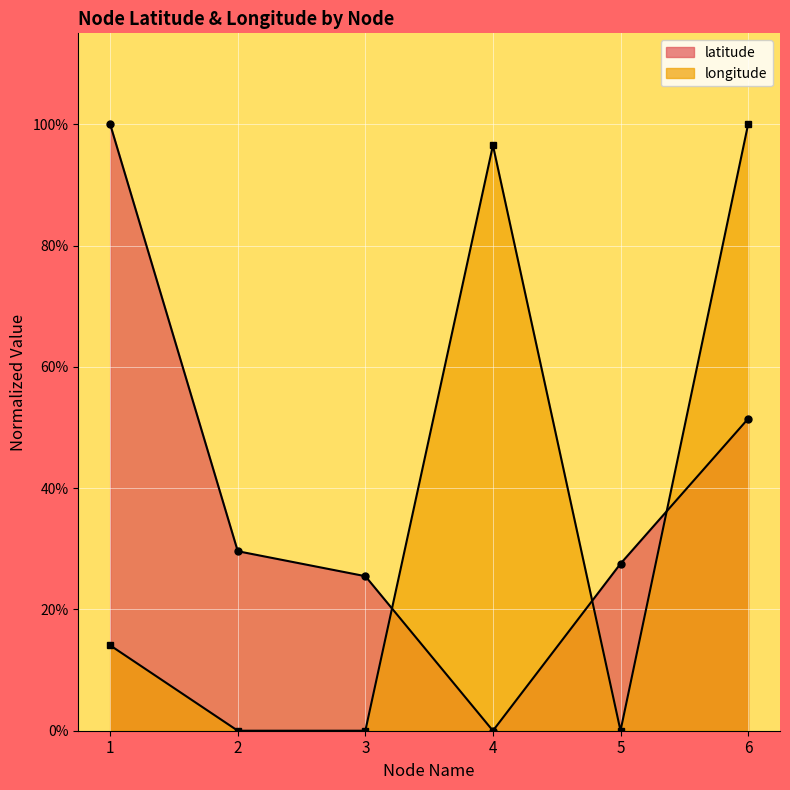

True or false: longitude and latitude cross at least once.

True